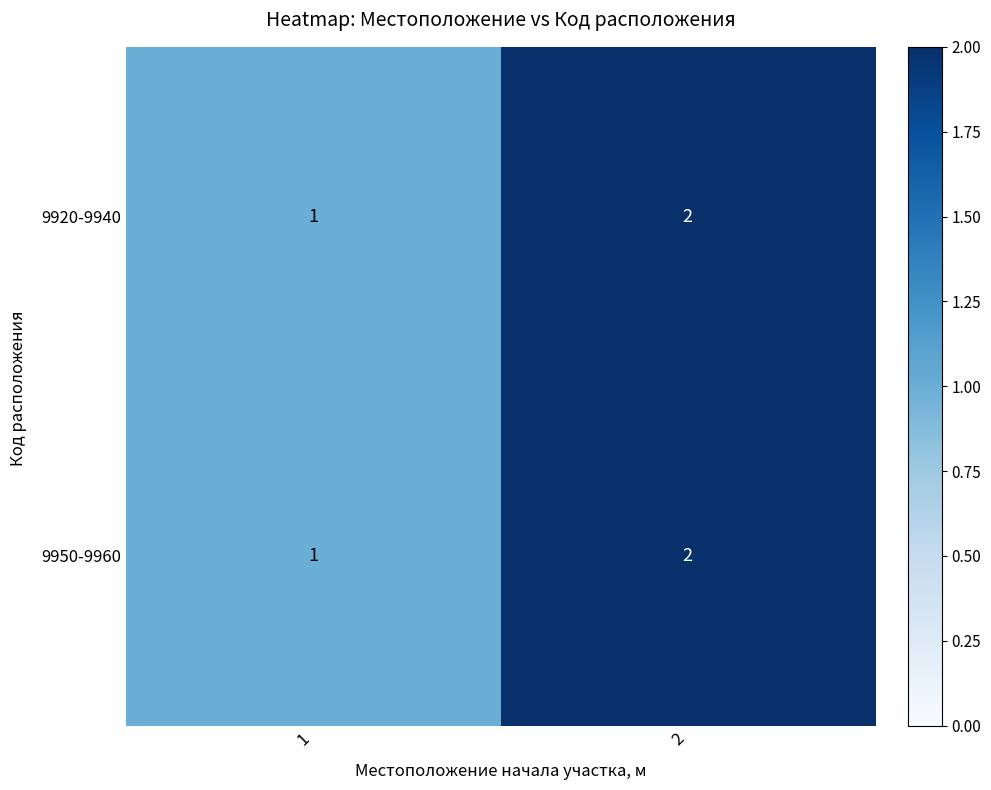

The value of 9950-9960 at 2 is 2. True or false?

True